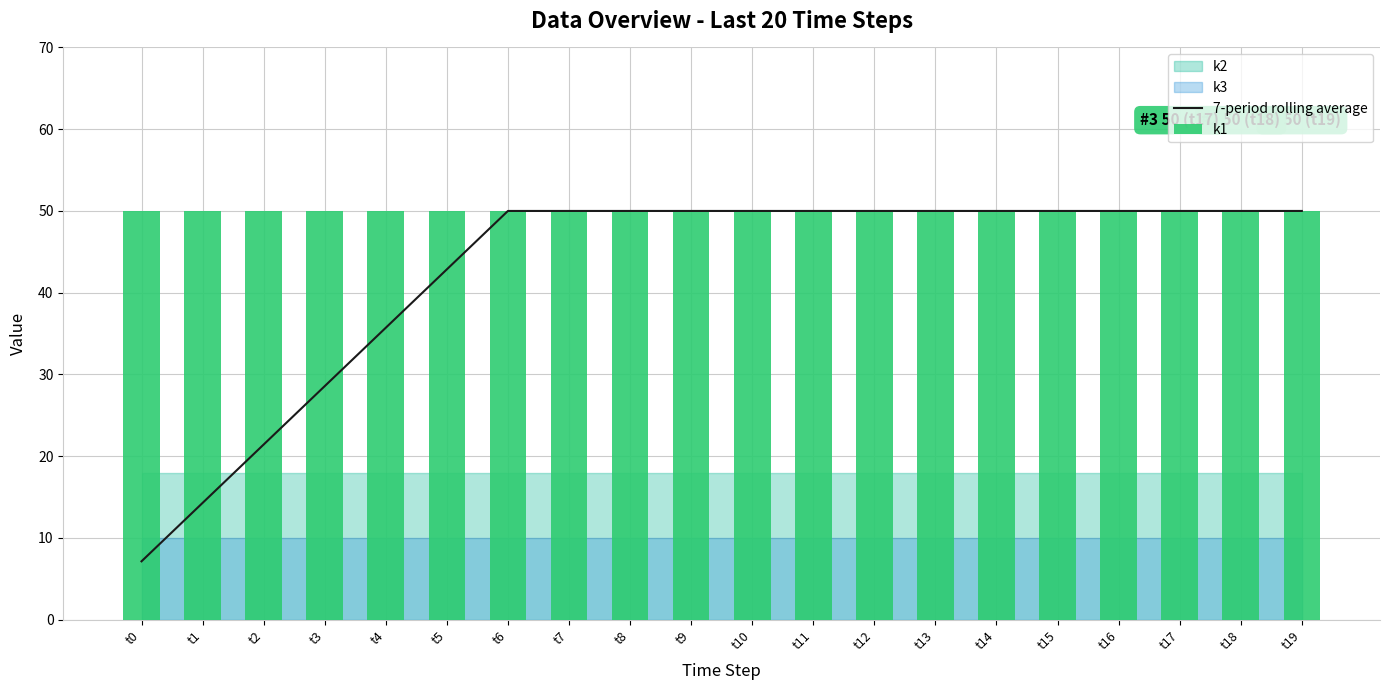

What is the sum of the 7-period rolling average values at t12 and t4?

85.7